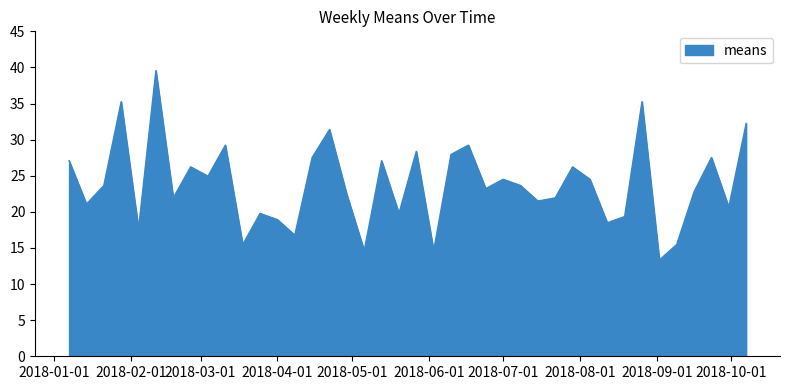

What is the maximum value shown in the chart?

39.6